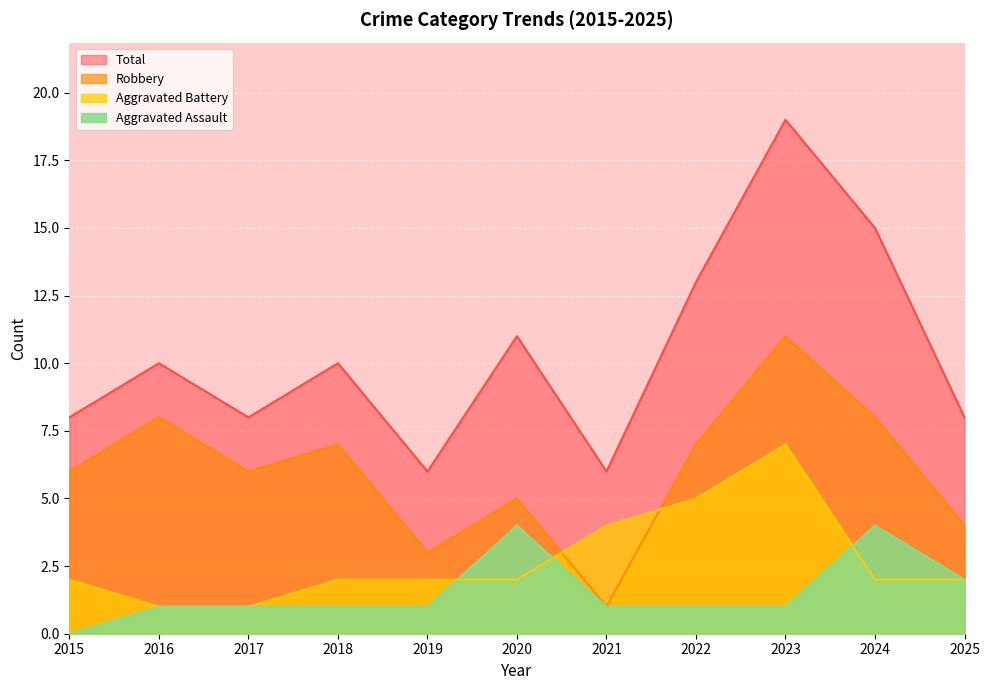

What is the sum of the Total values at 2021 and 2018?

16